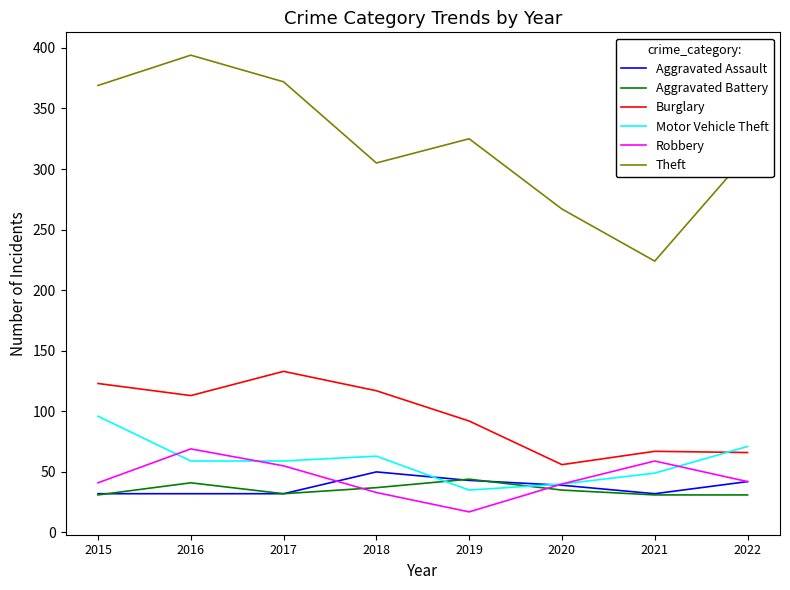

The value of Robbery at 2018 is 20. True or false?

False